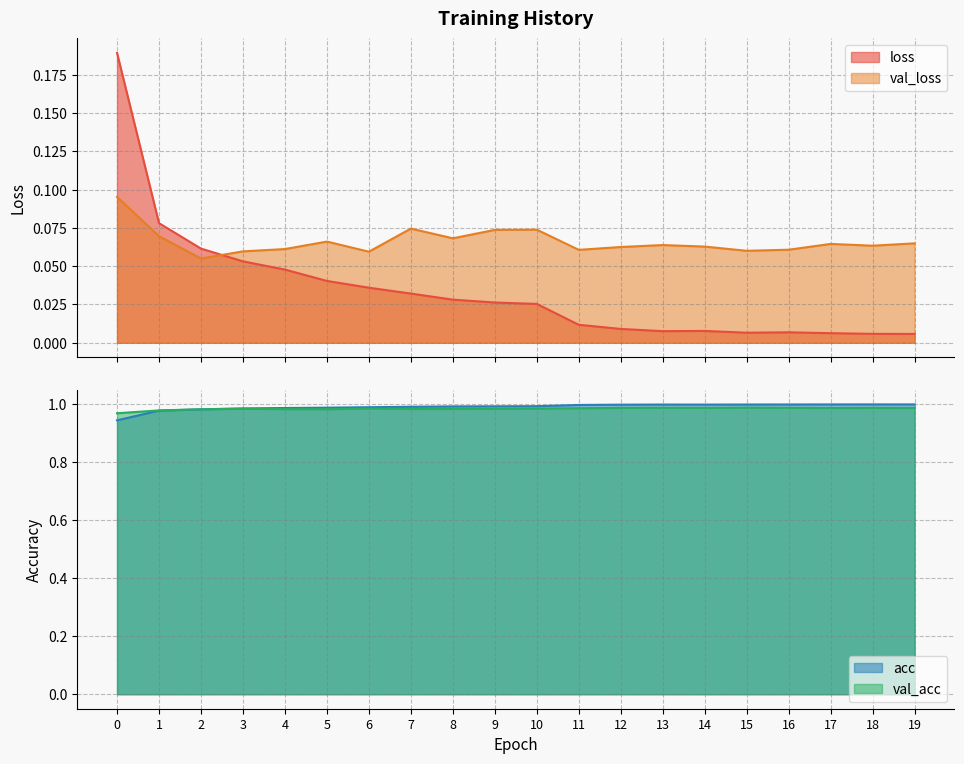

Reading left to right, what are all the values shown in this chart?

loss: 0.2	0.1	0.1	0.1	0.0	0.0	0.0	0.0	0.0	0.0	0.0	0.0	0.0	0.0	0.0	0.0	0.0	0.0	0.0	0.0
val_loss: 0.1	0.1	0.1	0.1	0.1	0.1	0.1	0.1	0.1	0.1	0.1	0.1	0.1	0.1	0.1	0.1	0.1	0.1	0.1	0.1
acc: 0.9	1.0	1.0	1.0	1.0	1.0	1.0	1.0	1.0	1.0	1.0	1.0	1.0	1.0	1.0	1.0	1.0	1.0	1.0	1.0
val_acc: 1.0	1.0	1.0	1.0	1.0	1.0	1.0	1.0	1.0	1.0	1.0	1.0	1.0	1.0	1.0	1.0	1.0	1.0	1.0	1.0